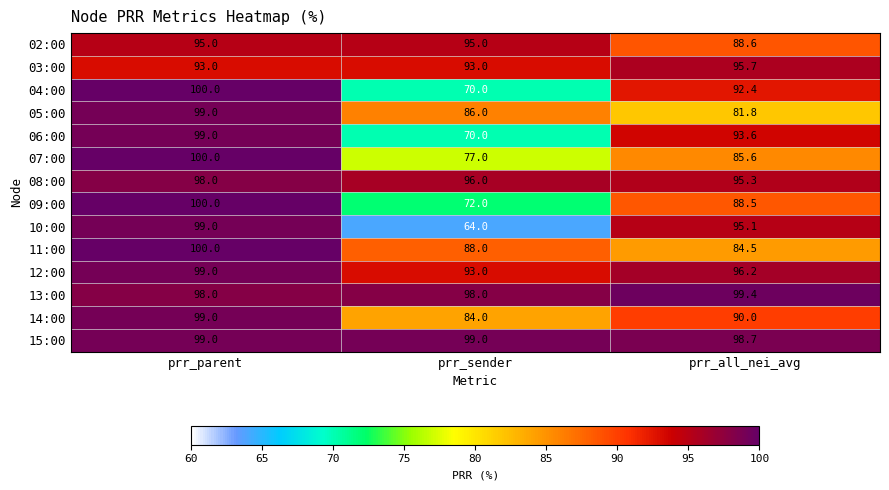

How many data points does each series have?

3